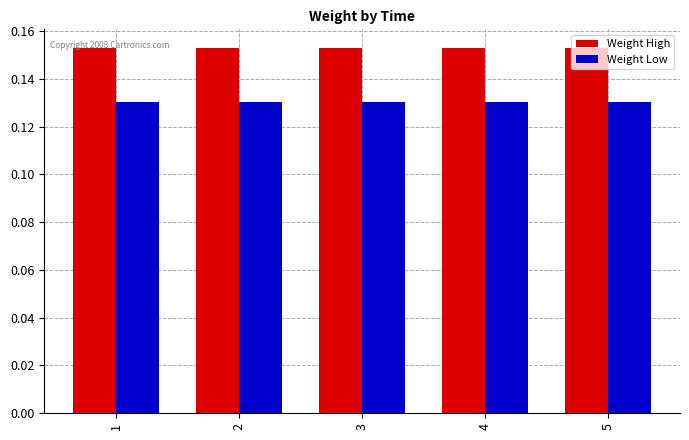

How many categories are shown in the chart?

5